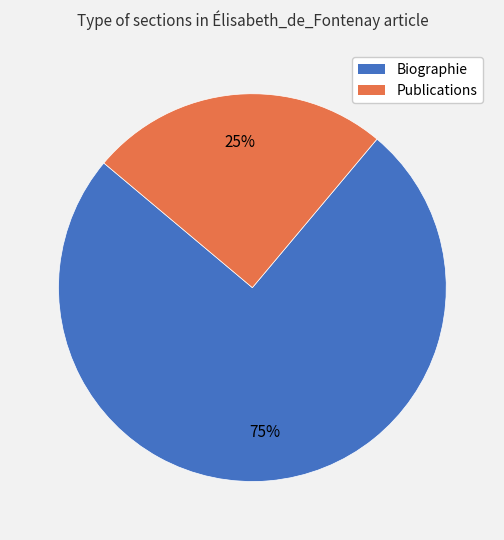

Is the sum of Biographie and Publications greater than half?

Yes